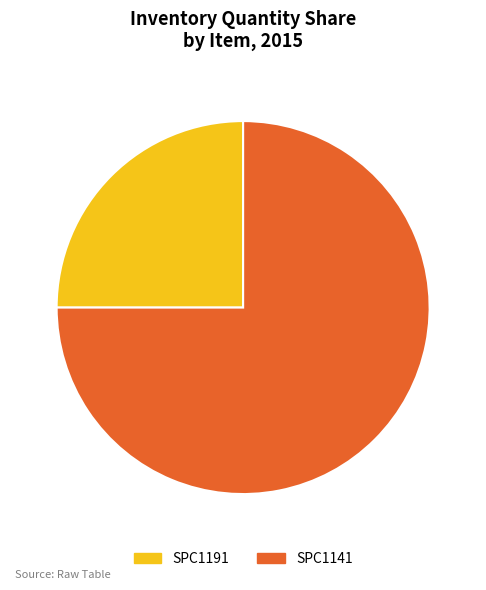

The SPC1141 slice represents 70% of the pie. True or false?

False